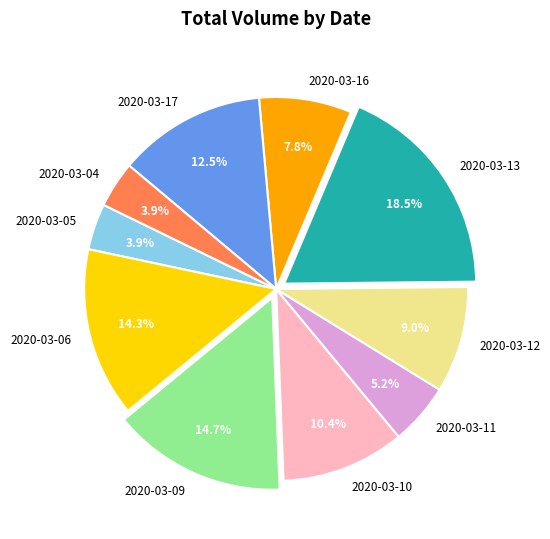

What percentage is the 2020-03-11 slice, to the nearest percent?

5%